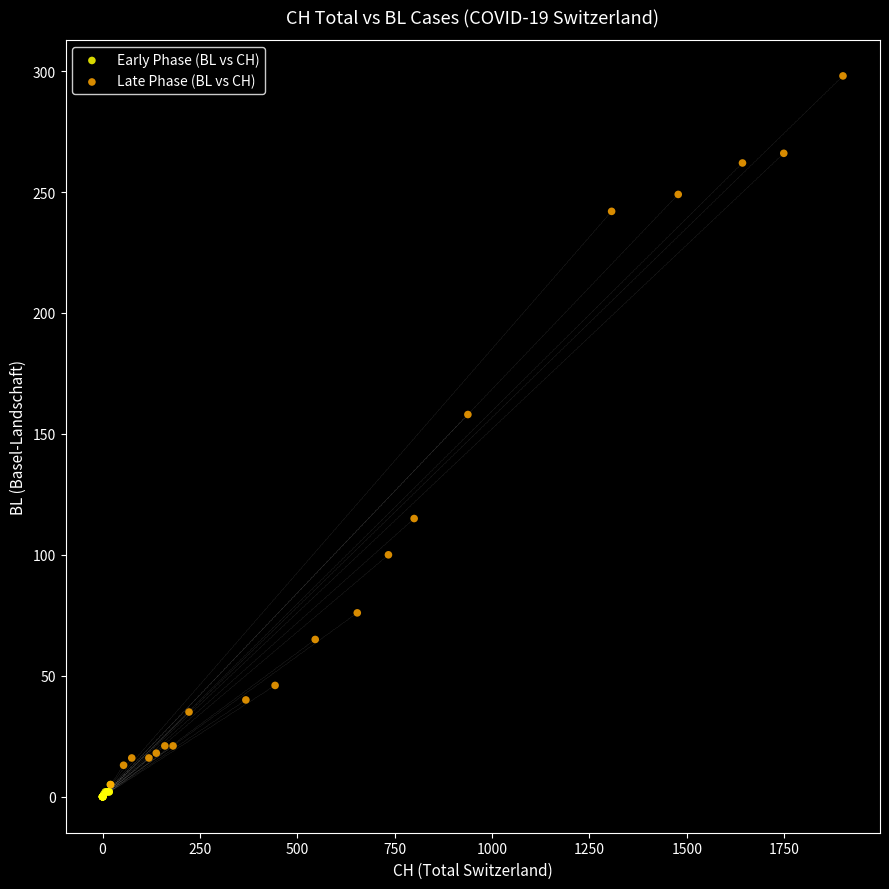

Which series has the widest spread of Y values?

Late Phase (BL vs CH)